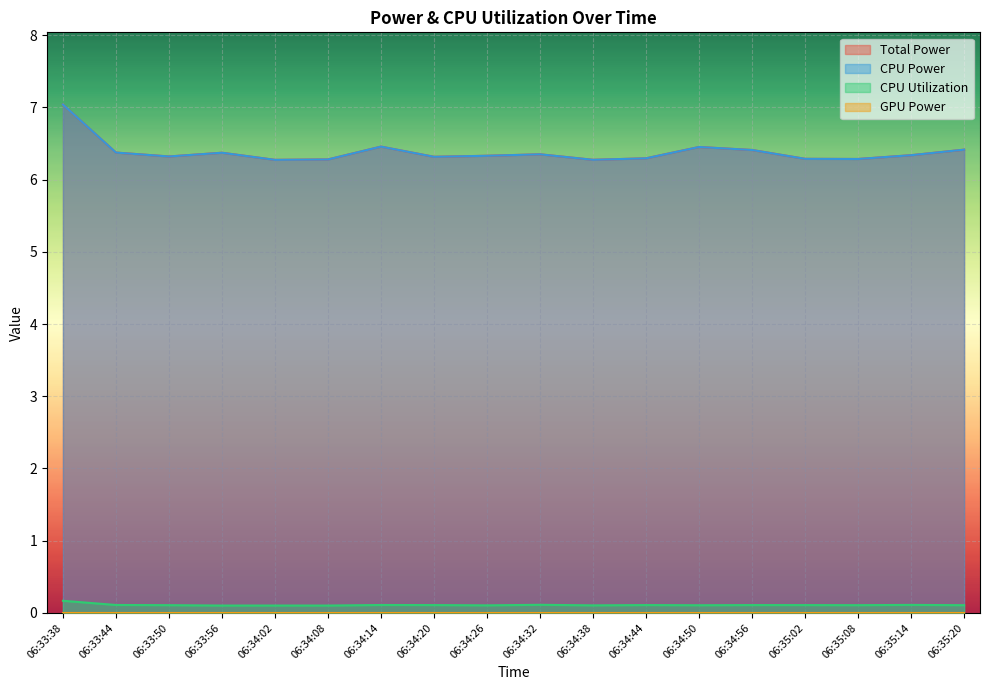

True or false: Total Power has a value of 10.0 at 06:34:50.

False